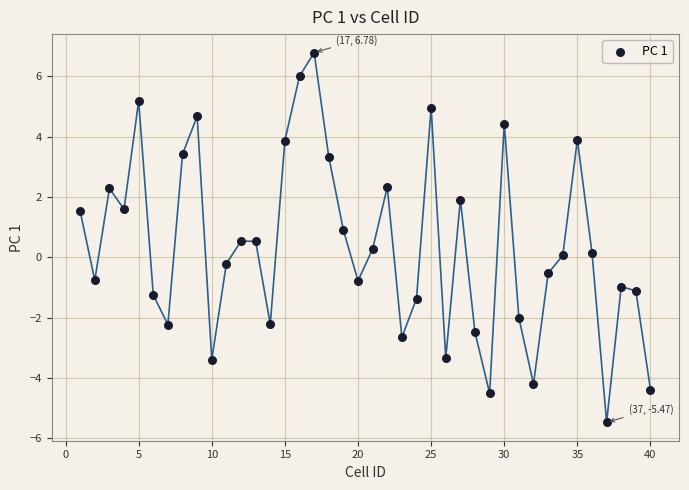

What is the range of Y values (max minus min)?

12.3